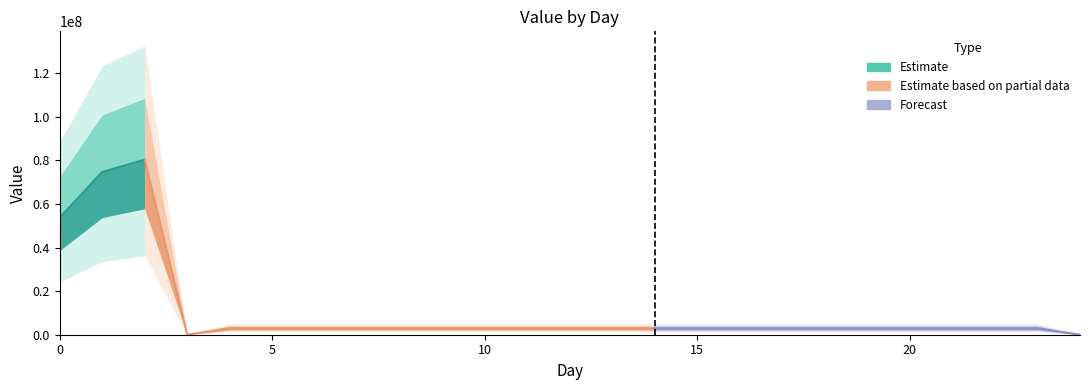

Does the chart have visible grid lines?

No